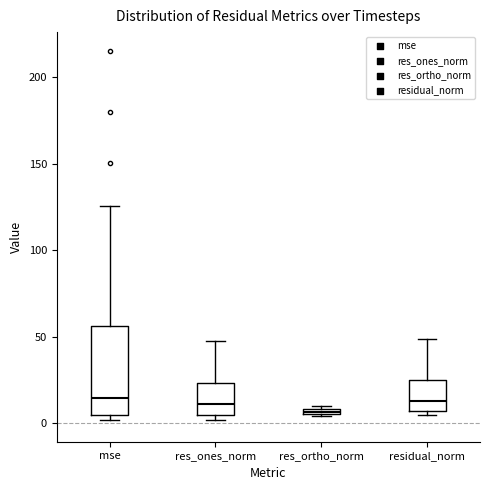

Where does the median line of the box for res_ones_norm sit on the y-axis? The values are not printed on the chart, so give them approximately, as read against the axis.

10